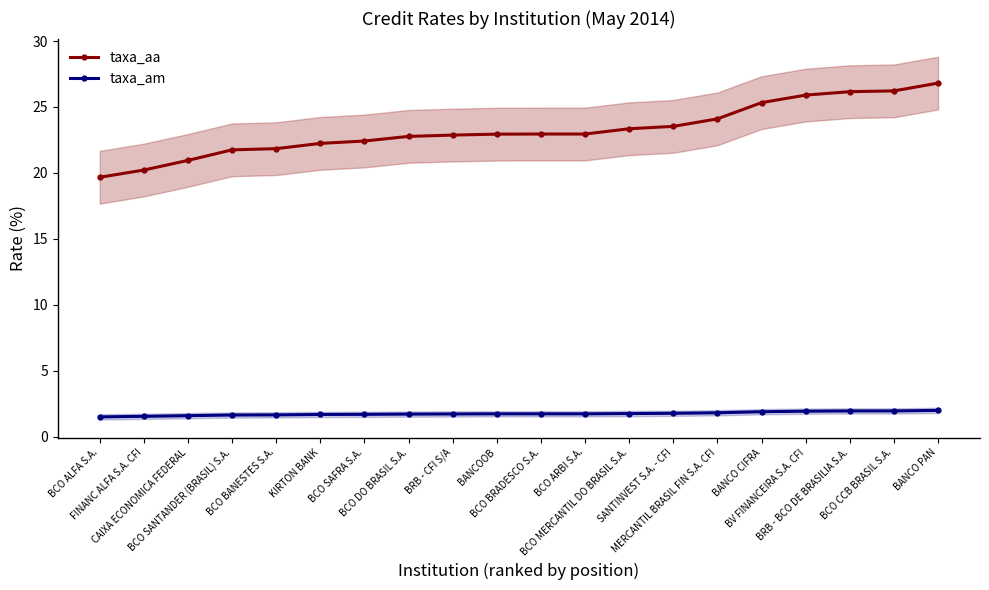

Reading right to left, list all the values displayed in this chart.

taxa_aa: BANCO PAN=26.8	BCO CCB BRASIL S.A.=26.2	BRB - BCO DE BRASILIA S.A.=26.2	BV FINANCEIRA S.A. CFI=25.9	BANCO CIFRA=25.3	MERCANTIL BRASIL FIN S.A. CFI=24.1	SANTINVEST S.A. - CFI=23.5	BCO MERCANTIL DO BRASIL S.A.=23.4	BCO ARBI S.A.=22.9	BCO BRADESCO S.A.=22.9	BANCOOB=22.9	BRB - CFI S/A=22.9	BCO DO BRASIL S.A.=22.8	BCO SAFRA S.A.=22.4	KIRTON BANK=22.2	BCO BANESTES S.A.=21.8	BCO SANTANDER (BRASIL) S.A.=21.8	CAIXA ECONOMICA FEDERAL=20.9	FINANC ALFA S.A. CFI=20.2	BCO ALFA S.A.=19.7
taxa_am: BANCO PAN=2.0	BCO CCB BRASIL S.A.=2.0	BRB - BCO DE BRASILIA S.A.=2.0	BV FINANCEIRA S.A. CFI=1.9	BANCO CIFRA=1.9	MERCANTIL BRASIL FIN S.A. CFI=1.8	SANTINVEST S.A. - CFI=1.8	BCO MERCANTIL DO BRASIL S.A.=1.8	BCO ARBI S.A.=1.7	BCO BRADESCO S.A.=1.7	BANCOOB=1.7	BRB - CFI S/A=1.7	BCO DO BRASIL S.A.=1.7	BCO SAFRA S.A.=1.7	KIRTON BANK=1.7	BCO BANESTES S.A.=1.7	BCO SANTANDER (BRASIL) S.A.=1.6	CAIXA ECONOMICA FEDERAL=1.6	FINANC ALFA S.A. CFI=1.6	BCO ALFA S.A.=1.5